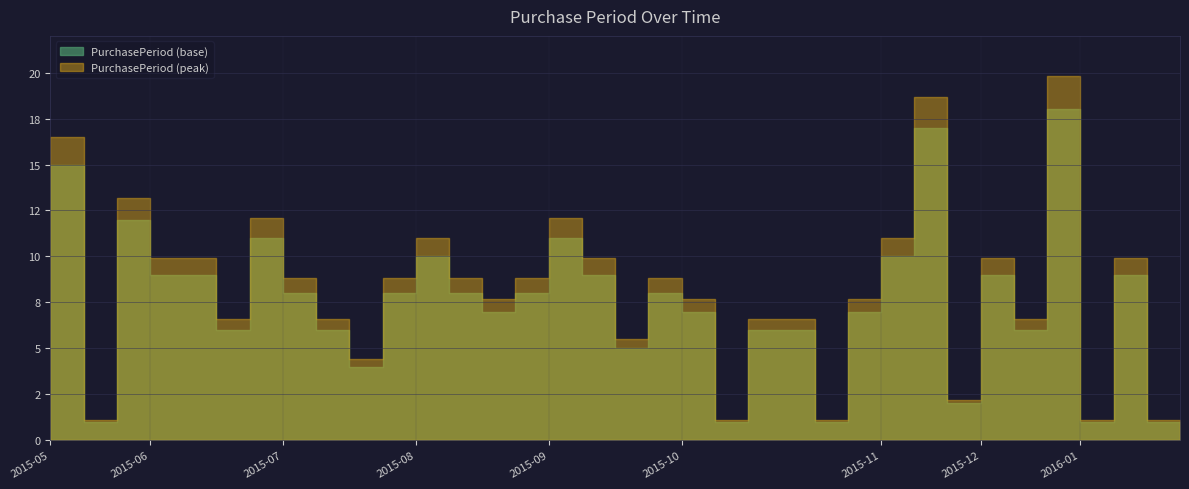

Which category has the lowest value across all series?

2015-05-20